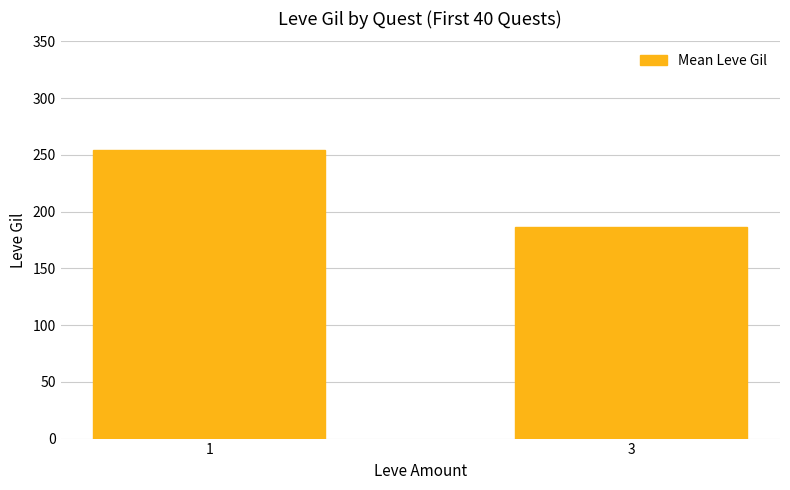

What is the value of the 1st bar from the left?

254.5